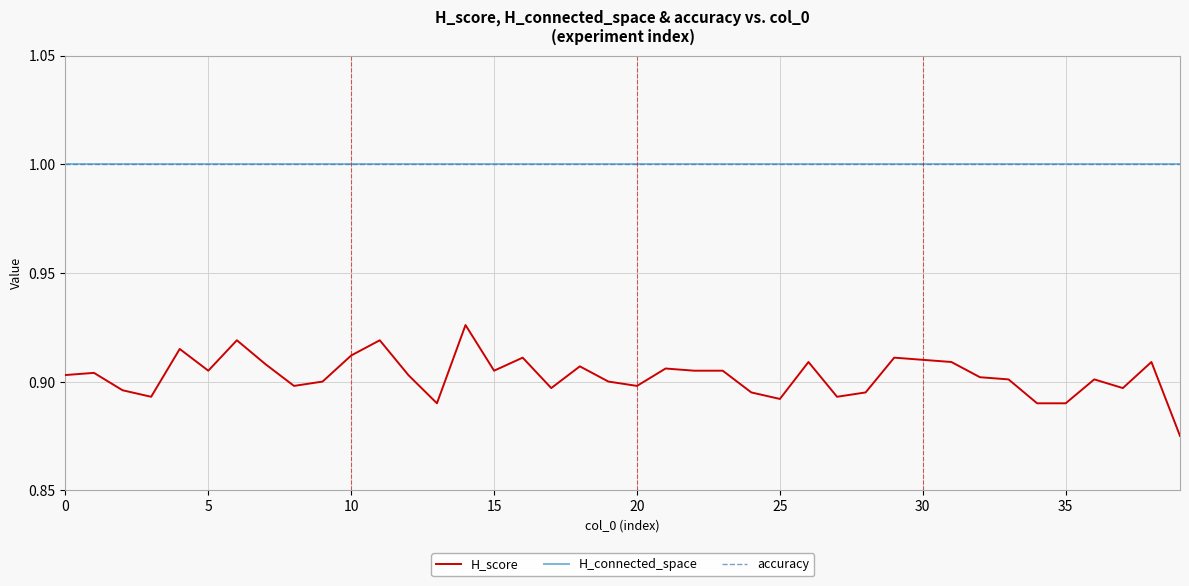

How many H_score values are between 0 and 1?

40